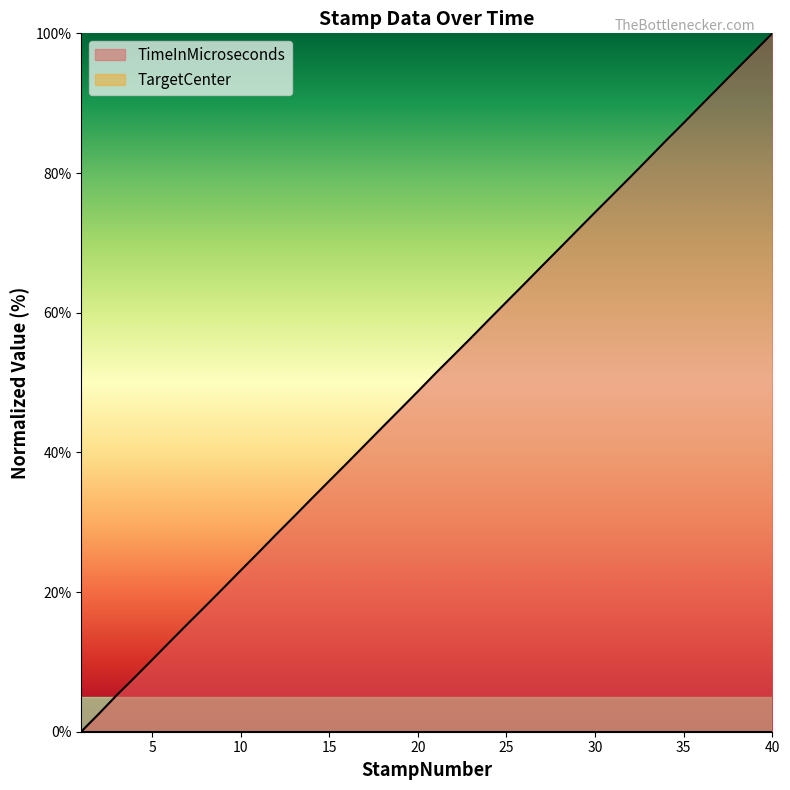

What is the difference between the values at 30 and 7?

59.0